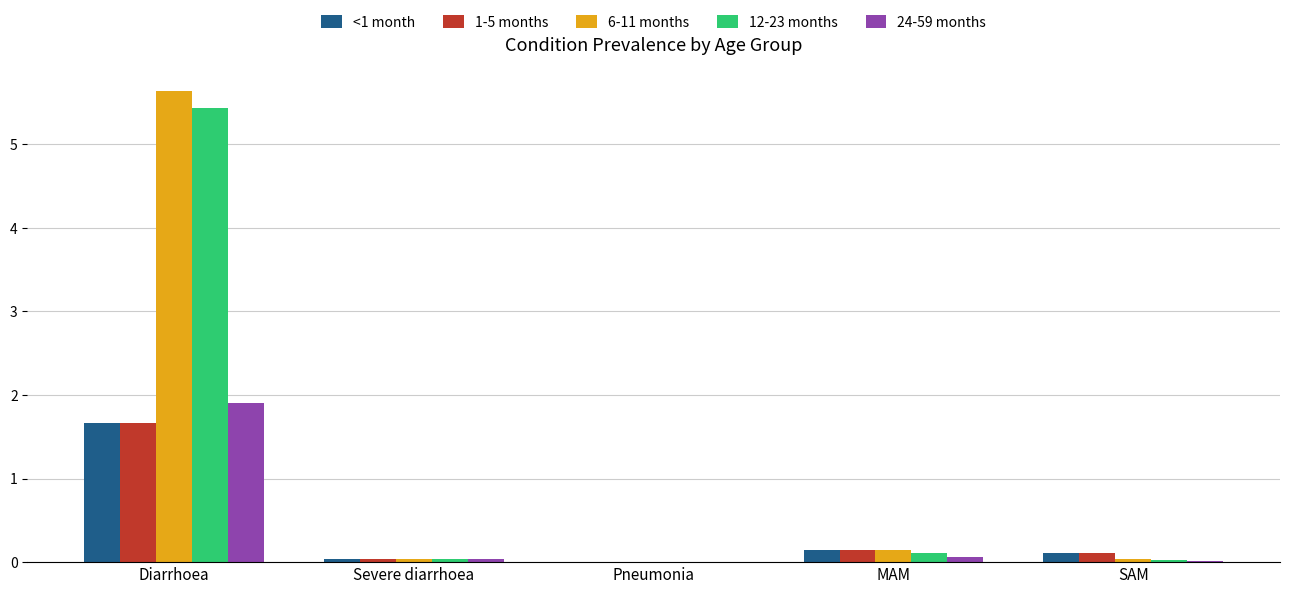

What is the maximum value for 12-23 months?

5.4